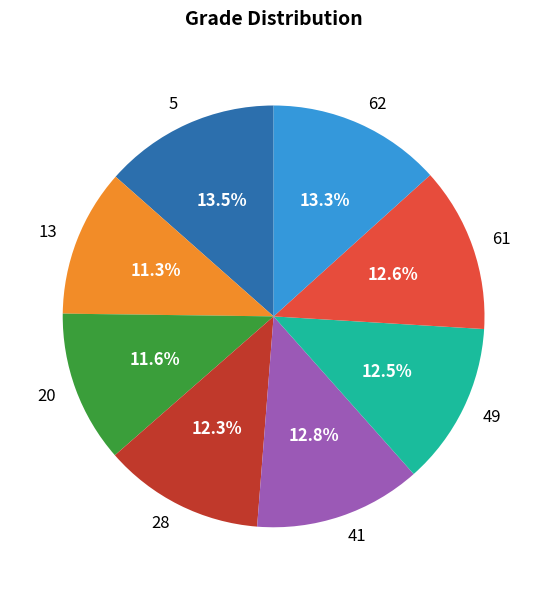

Is 61 the majority of the pie?

No